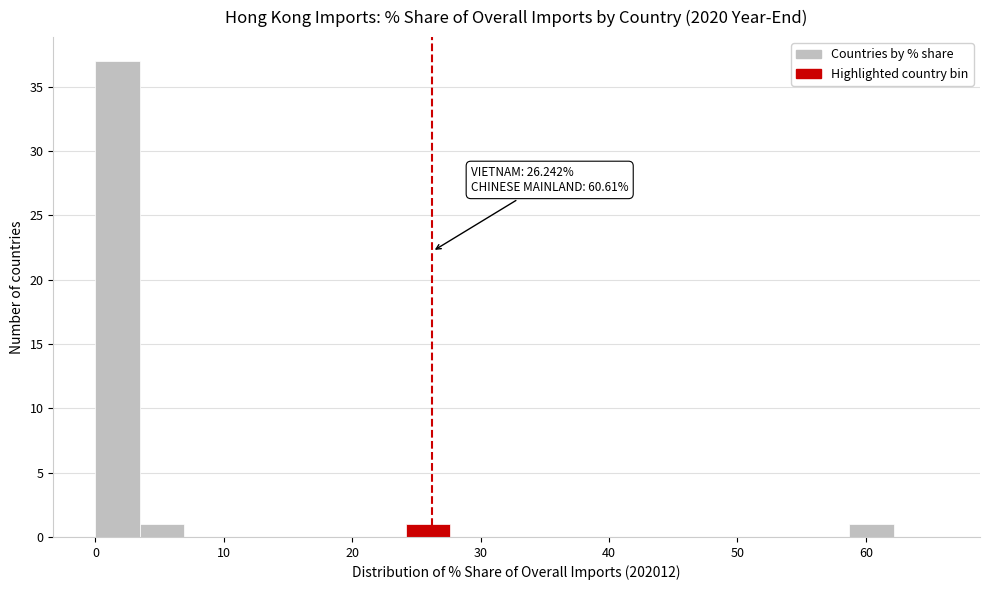

Read against the x-axis, roughly where is the centre of the tallest bar?

2